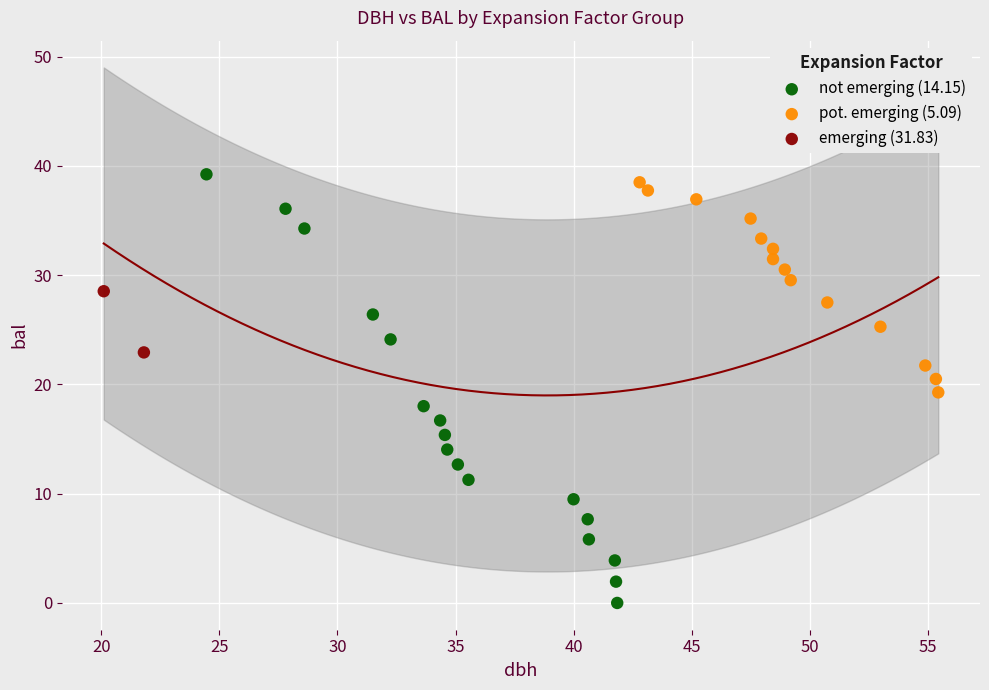

What are all the series names shown in the legend?

not emerging (14.15), pot. emerging (5.09), emerging (31.83)